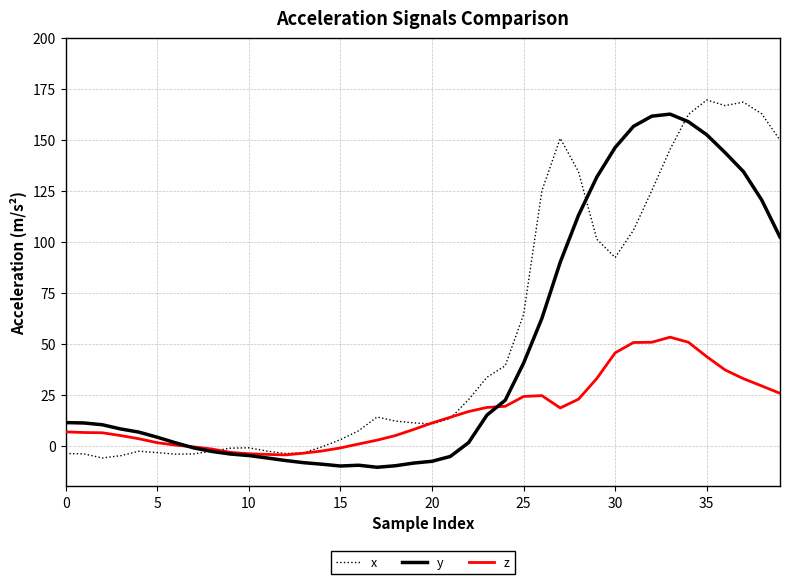

Rank the series by their average value, from lowest to highest.

z, y, x